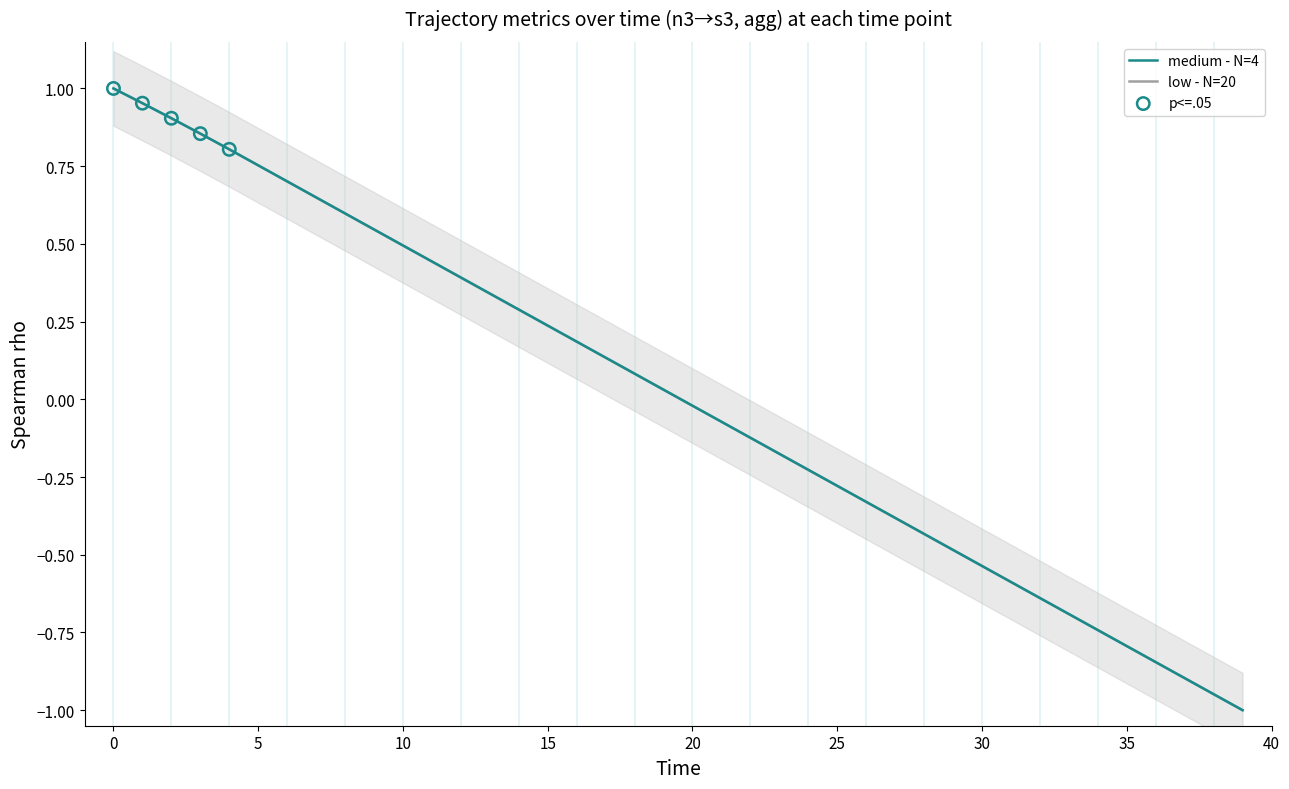

At how many categories does at least one series exceed 0?

20